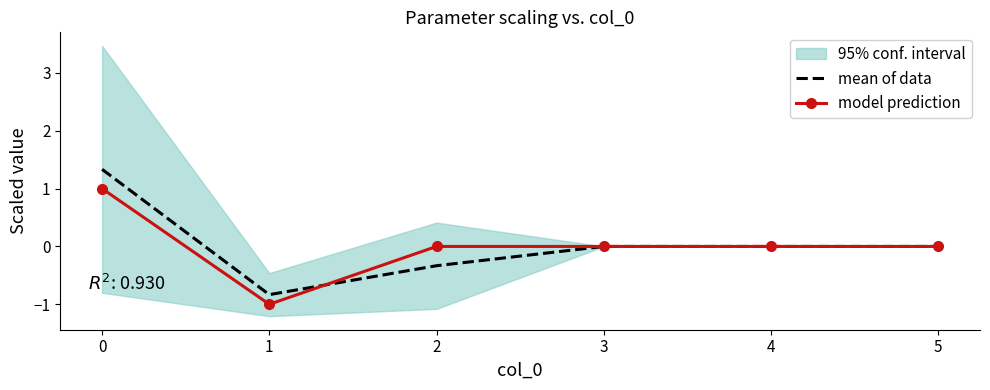

What is the difference between the maximum and minimum values in the model prediction series?

2.0